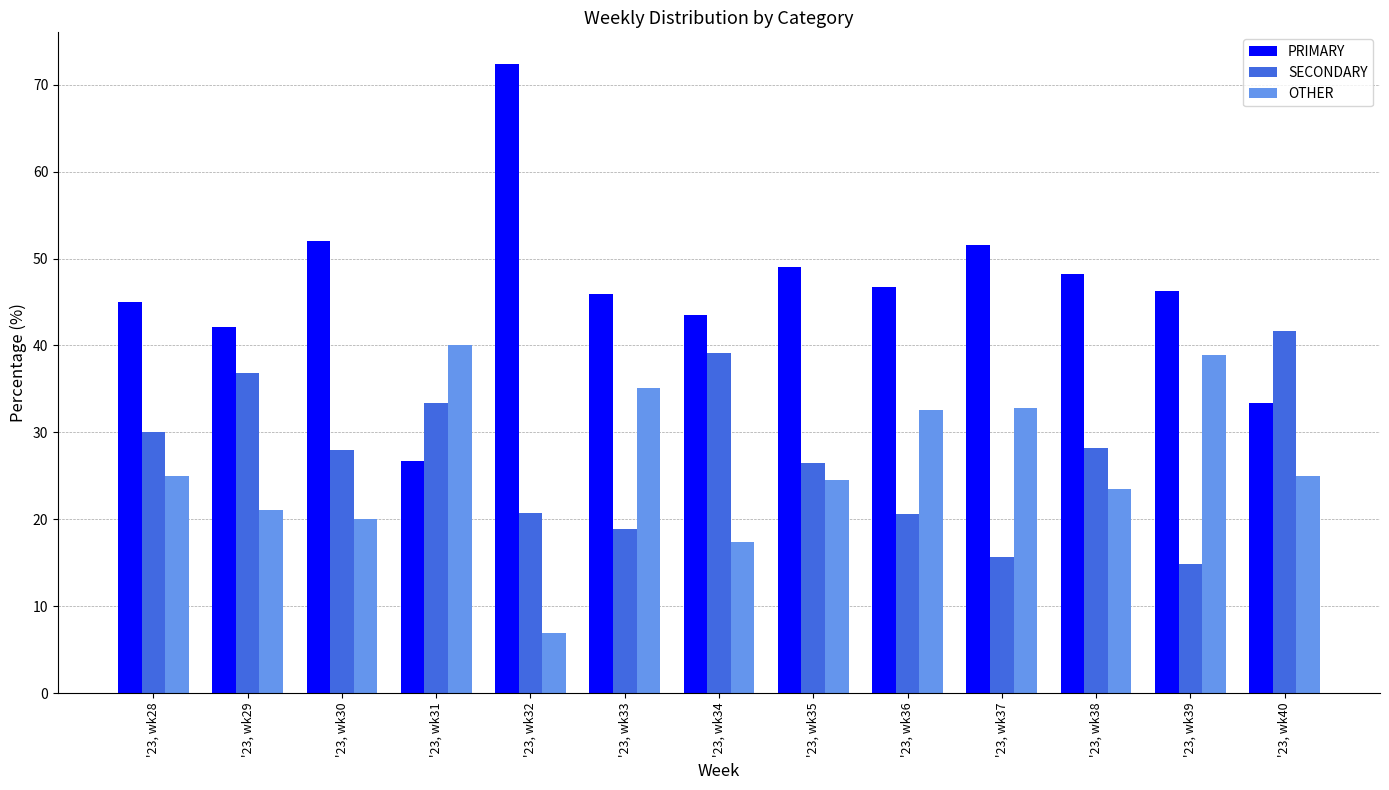

Which series has the widest spread of values?

PRIMARY